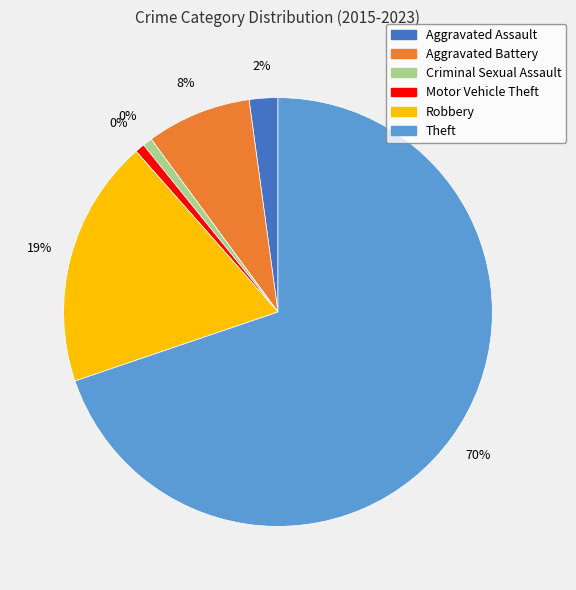

Rank the categories by value from lowest to highest.

Criminal Sexual Assault, Motor Vehicle Theft, Aggravated Assault, Aggravated Battery, Robbery, Theft